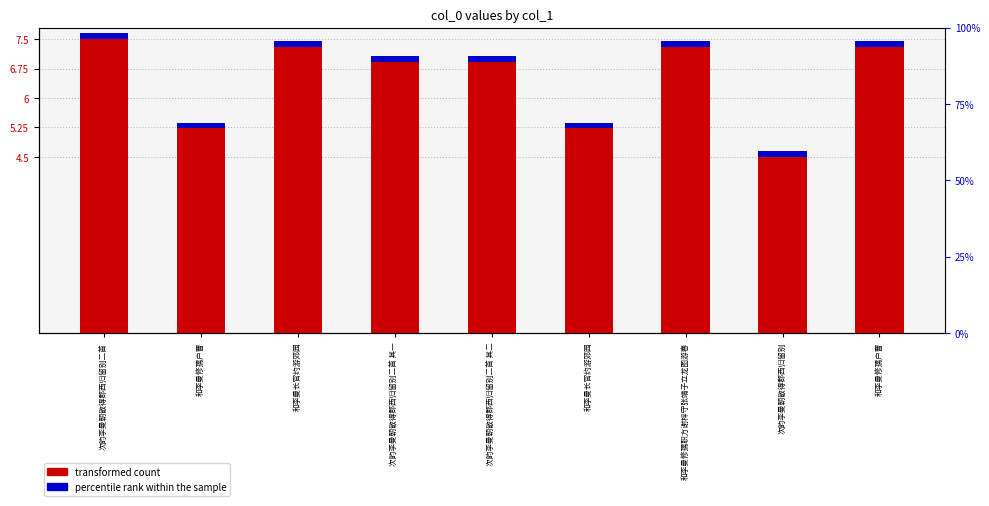

What is the sum of the transformed count values at 次韵李曼朝散得郡西归留别二首 其二 and 和李曼长官约游郊园?

14.2